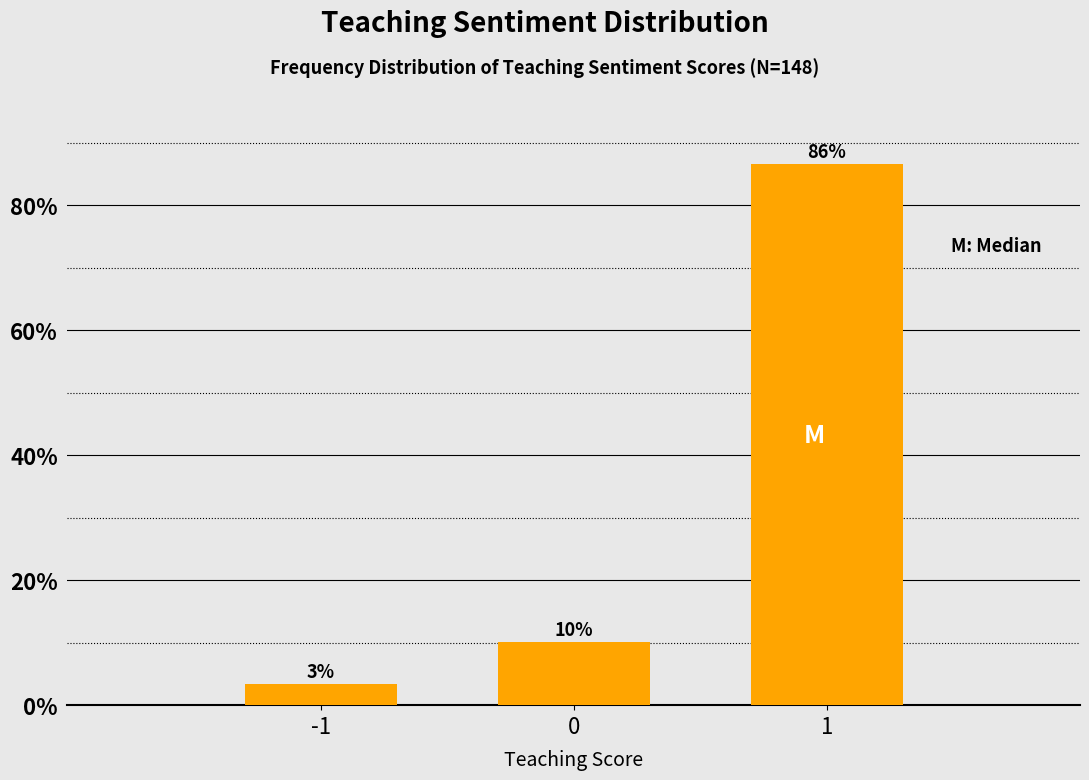

How many bars are there in total?

3